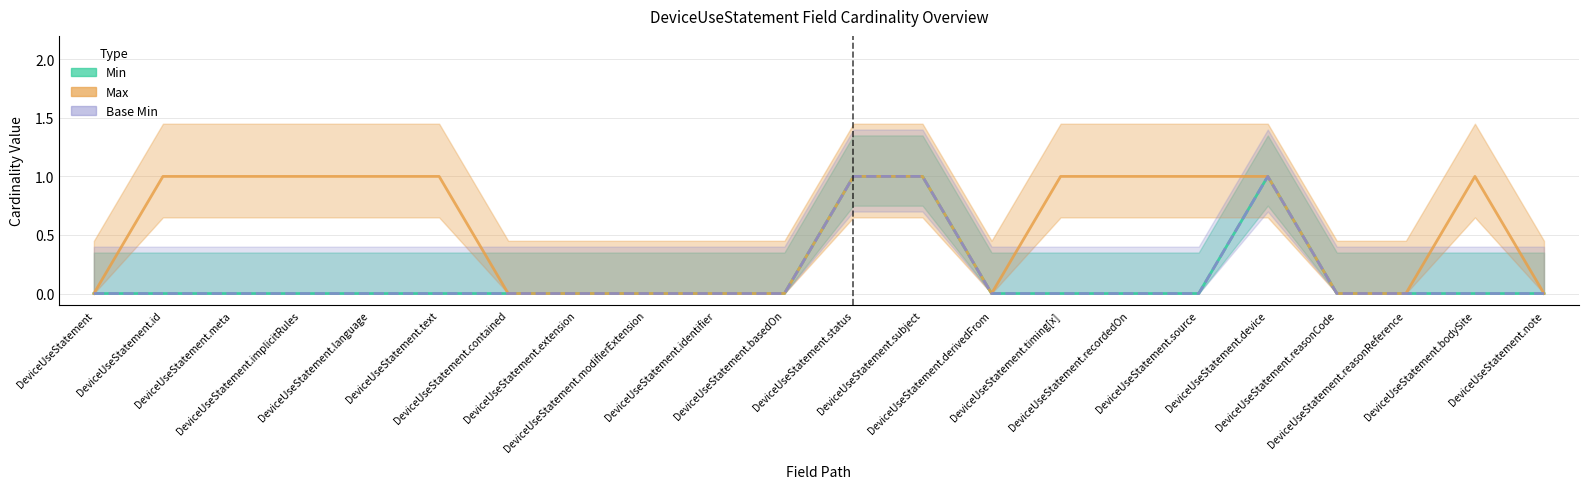

How many lines are shown in the chart?

3